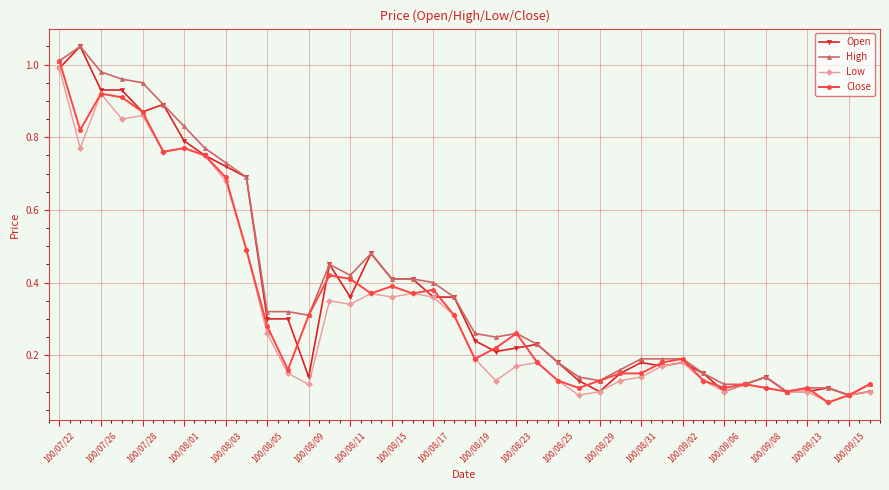

How many distinct data groups are displayed?

4